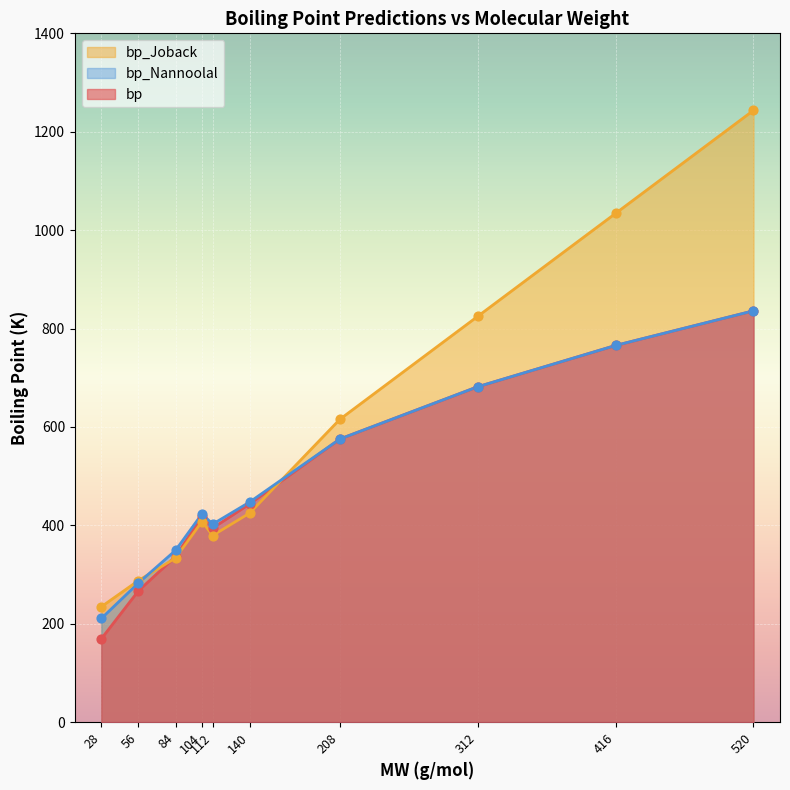

Which series has the widest spread of Y values?

bp_Joback